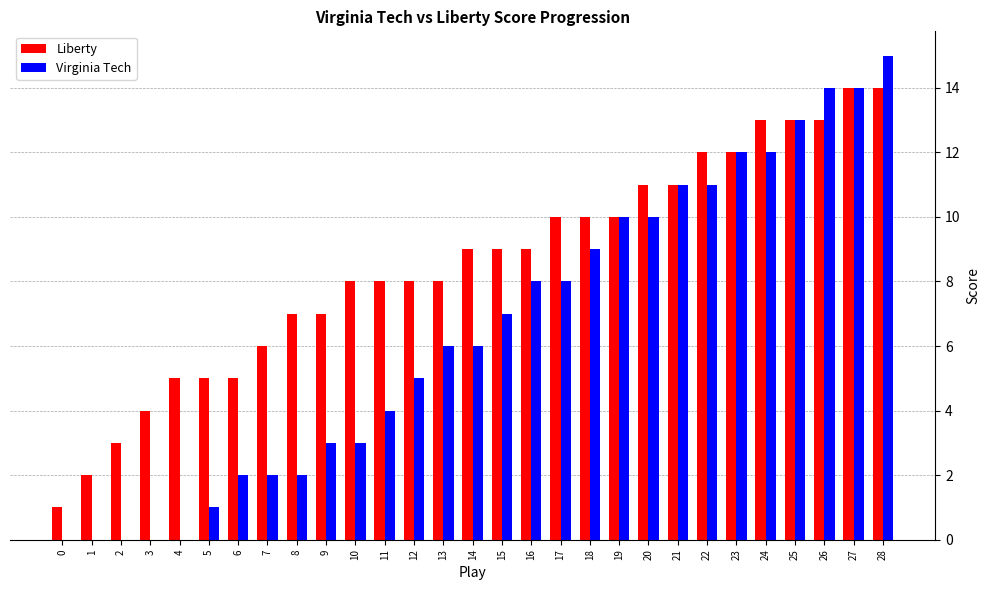

What is the maximum value for Virginia Tech?

15